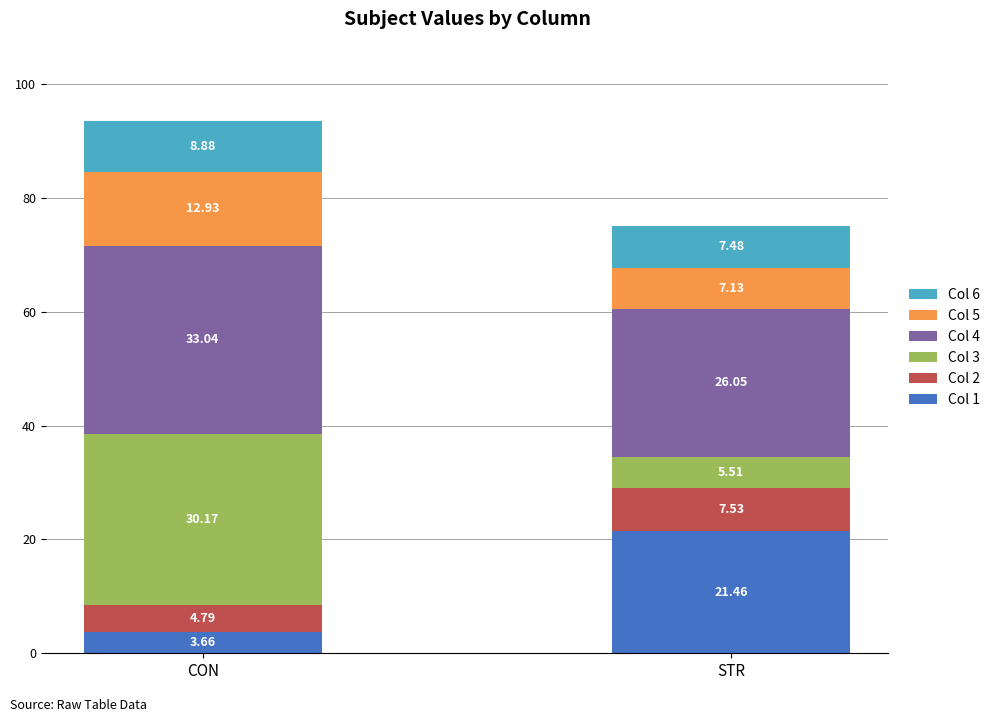

Which category has the lowest value in the Col 1 series?

CON